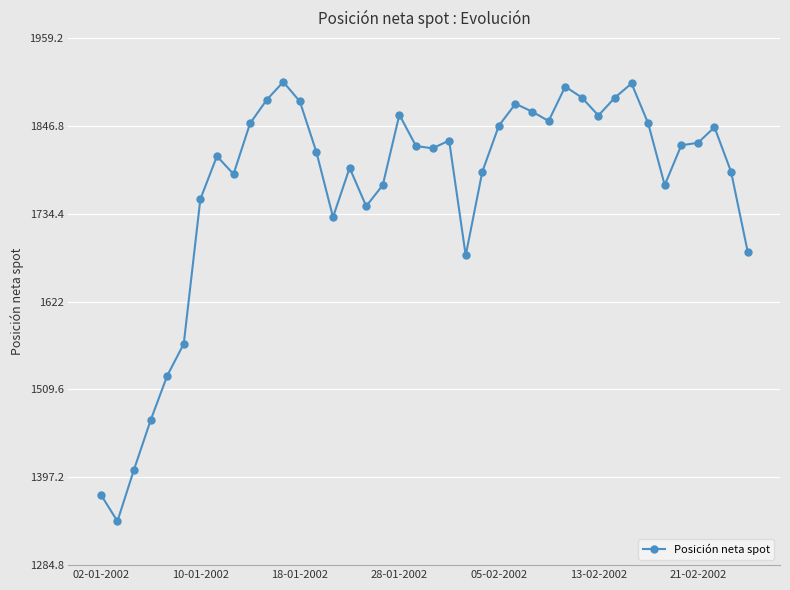

What is the value of the 24th point from the left?

1788